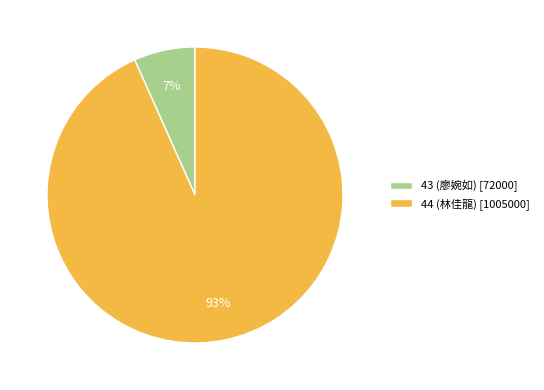

Is it true that 43 (廖婉如) is 7% of the pie?

True